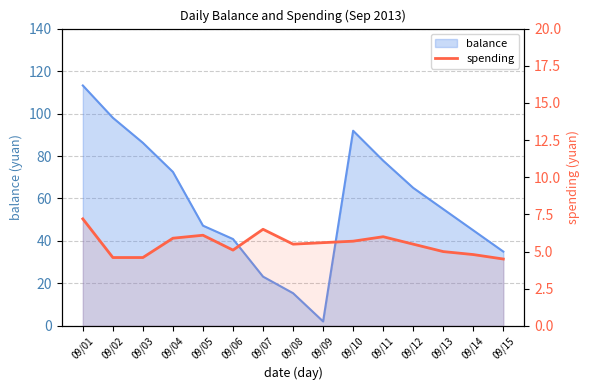

At which label does the data first exceed 5?

09/01